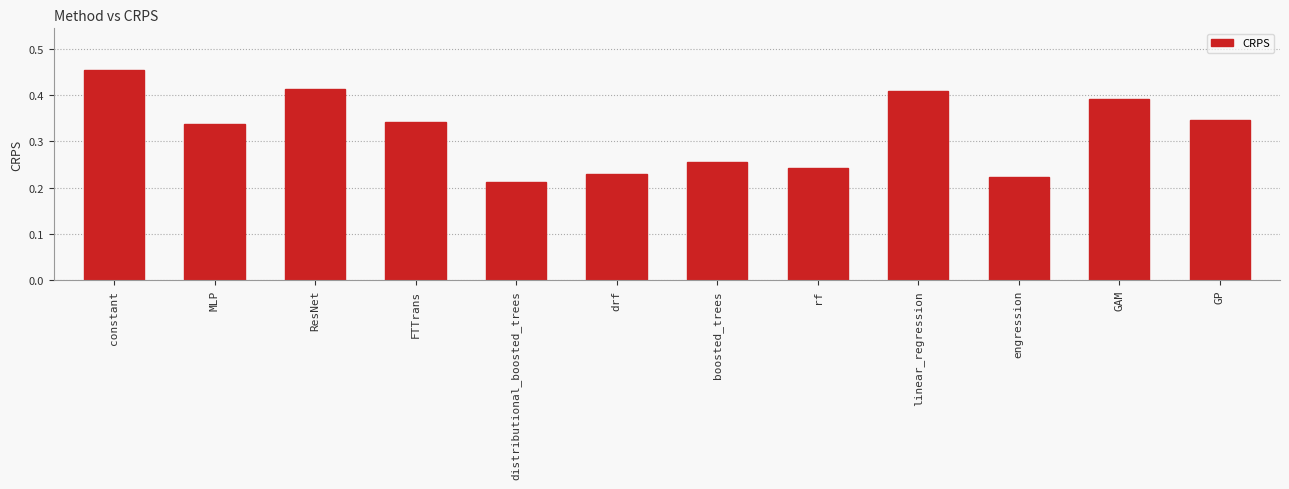

The value at FTTrans is 0.5. True or false?

False